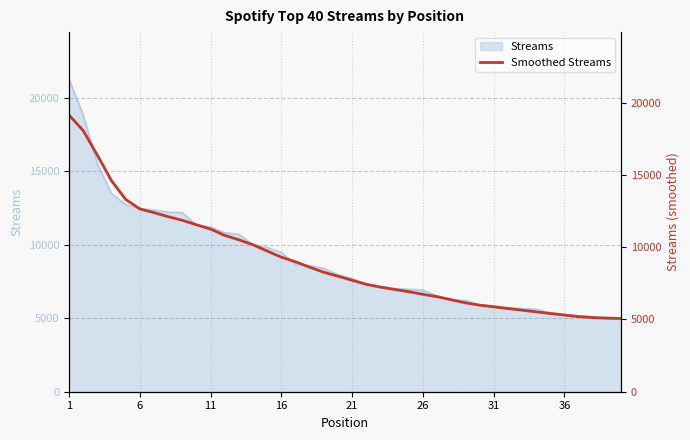

What is the minimum value for Streams?

5037